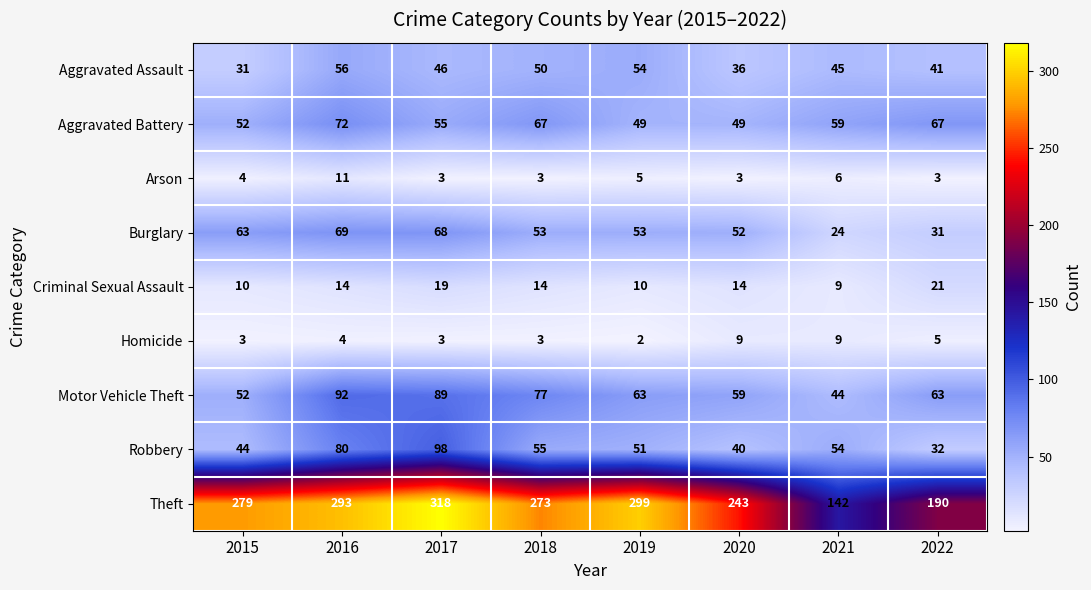

What is the difference between the second highest and second lowest values in the Arson series?

3